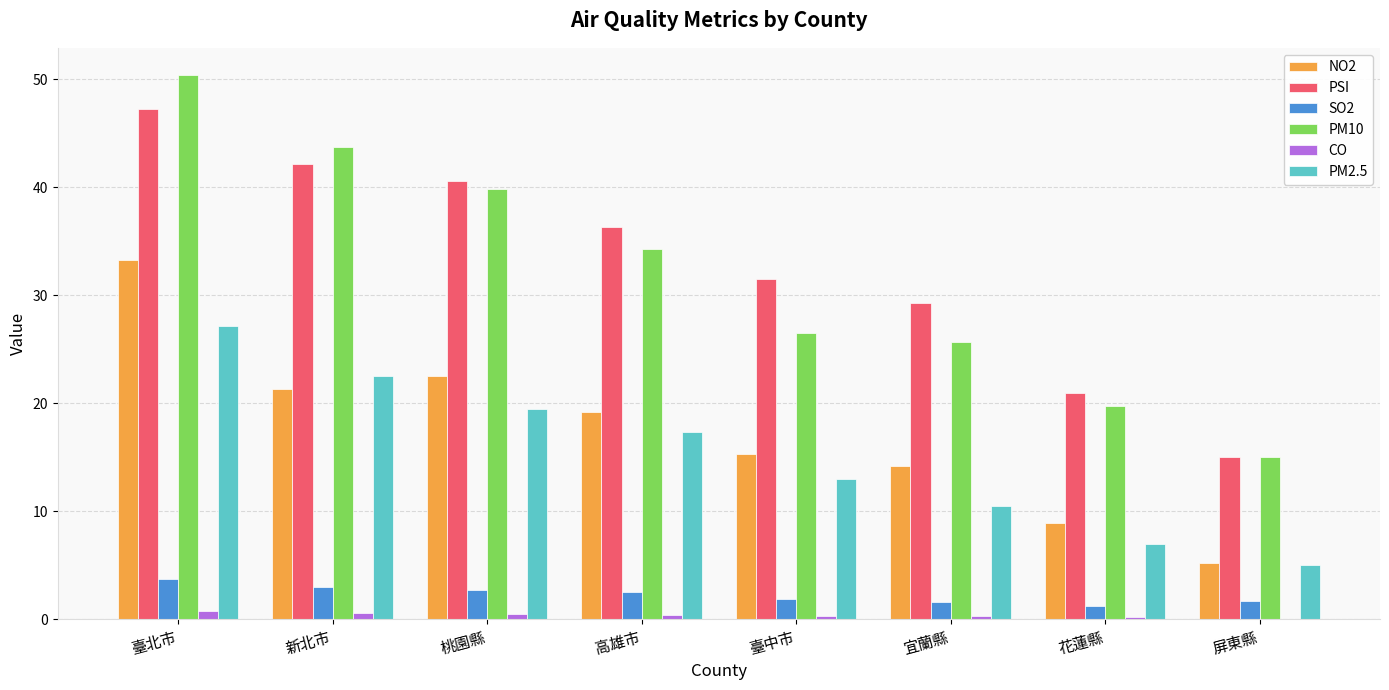

How many groups of bars are there?

8